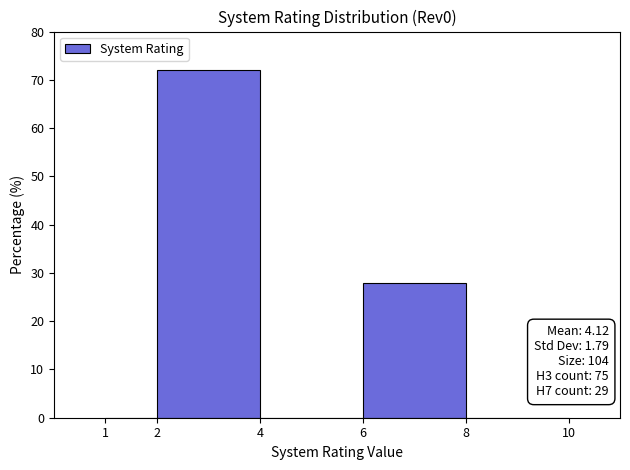

Over which range of the x-axis is the bar tallest?

2 to 4